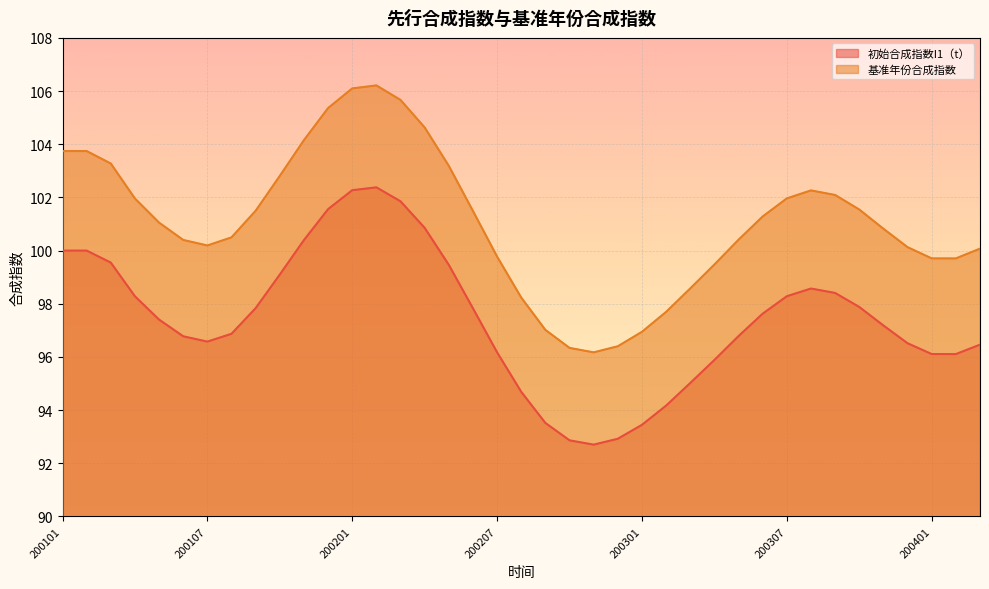

The 初始合成指数I1（t） series shows 134.0 at 200203. True or false?

False